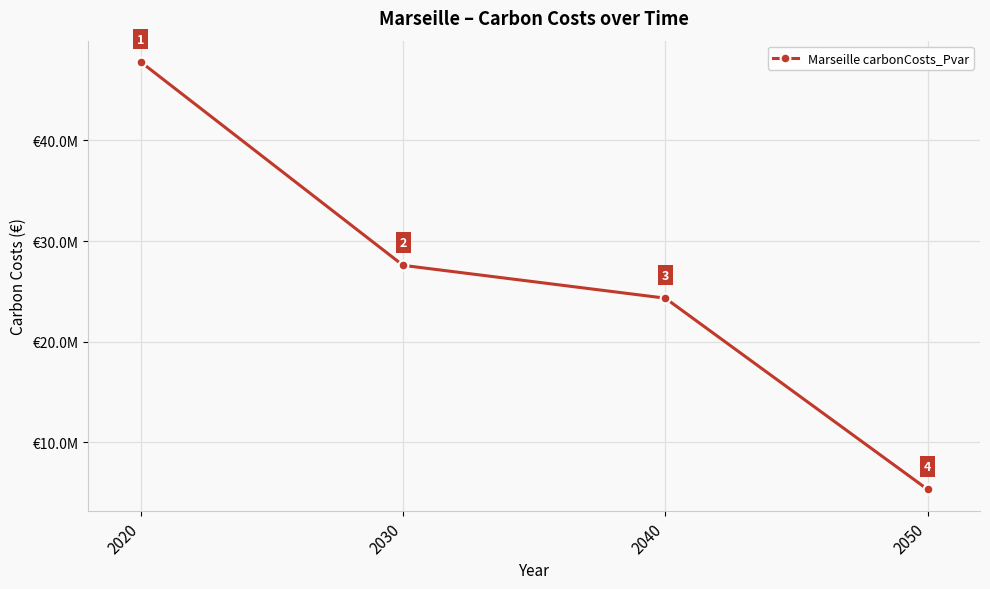

What is the ratio of the value at 2050 to the value at 2030?

0.2